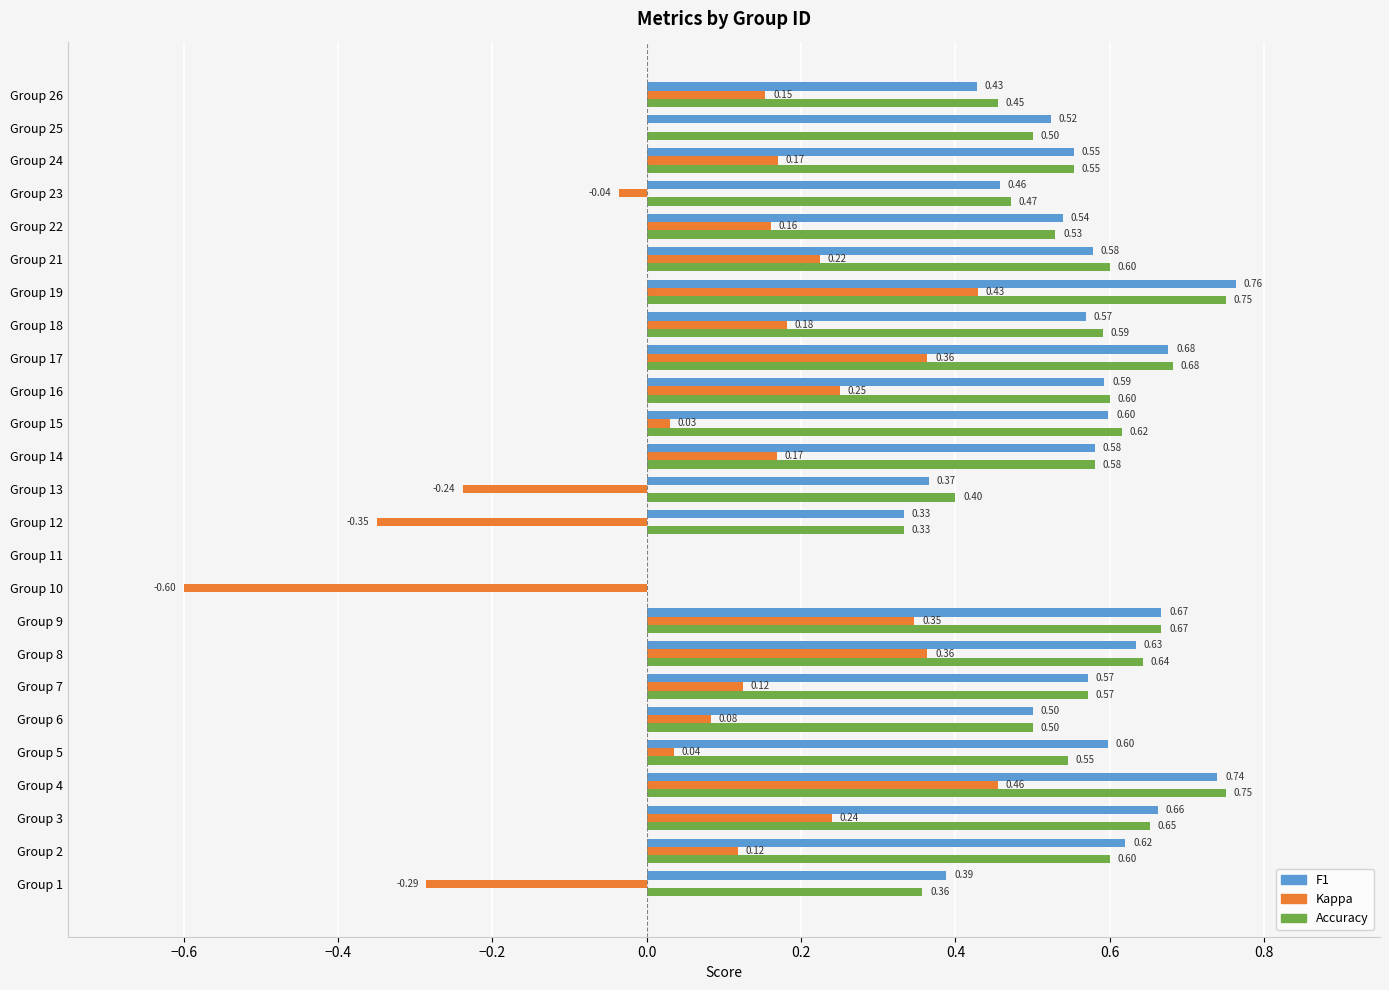

At which category is the sum across all series the highest?

Group 4